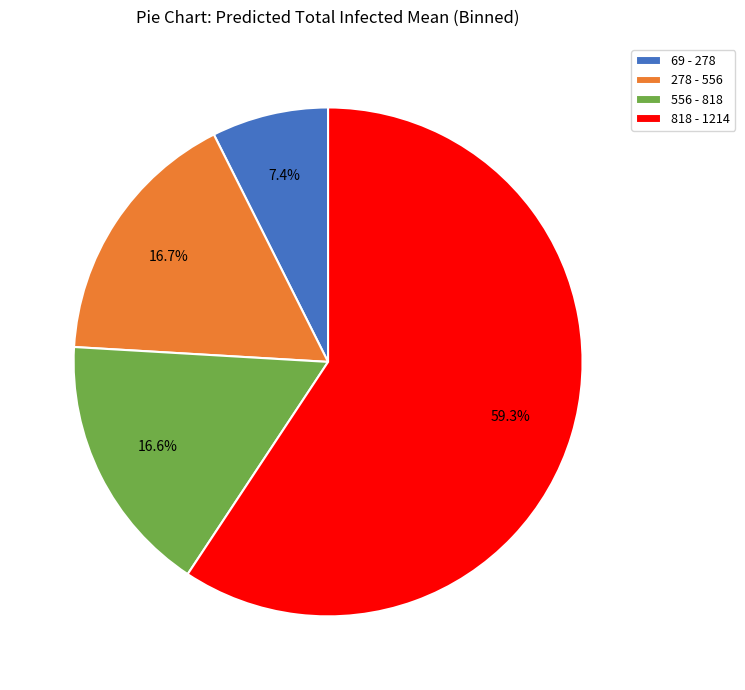

Does any single category account for the majority?

Yes